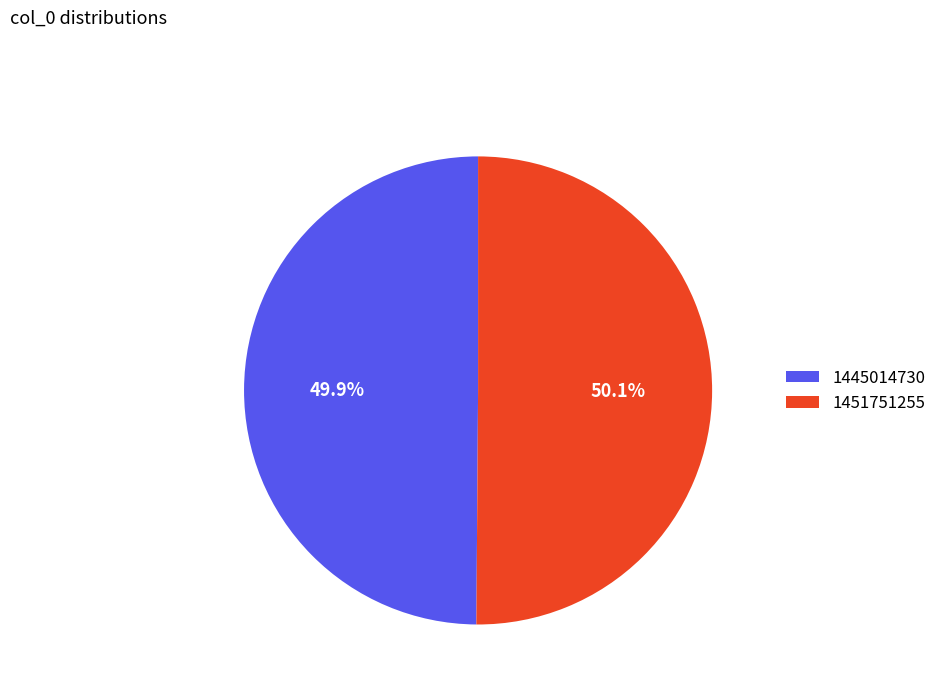

True or false: 1451751255 accounts for 50% of the total.

True